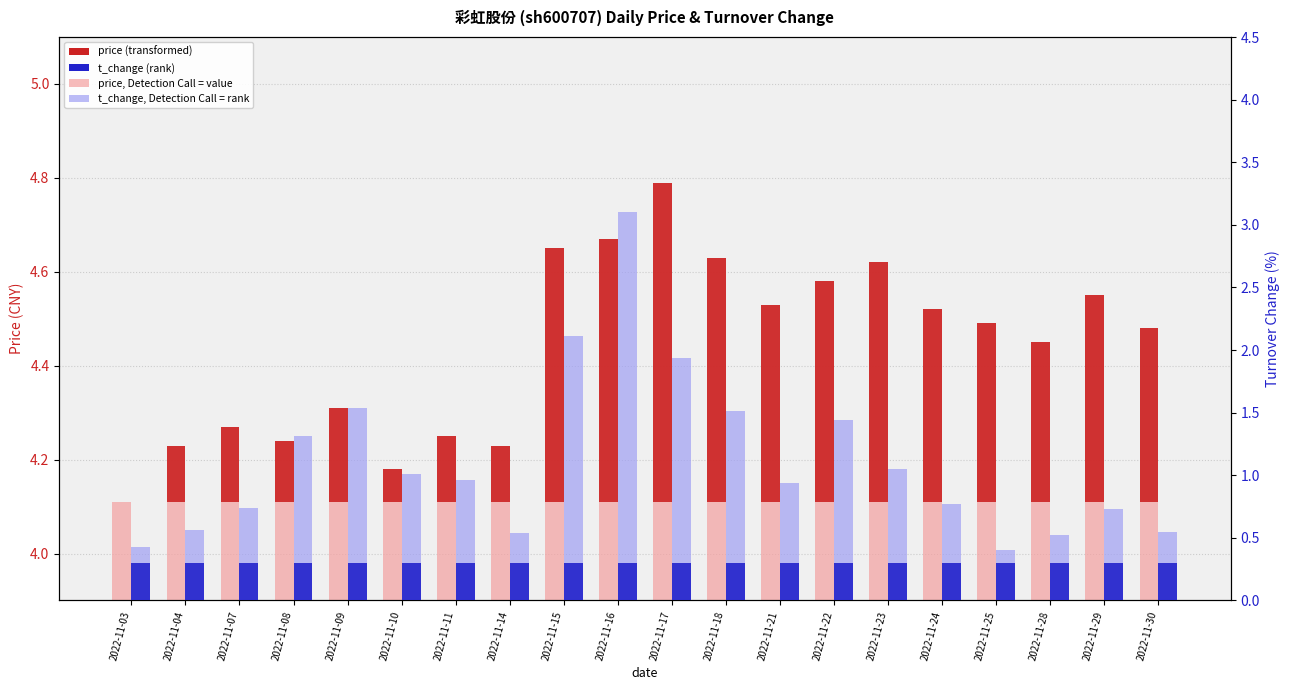

List the labels in order of t_change (light) value, largest first.

2022-11-16, 2022-11-15, 2022-11-17, 2022-11-09, 2022-11-18, 2022-11-22, 2022-11-08, 2022-11-23, 2022-11-10, 2022-11-11, 2022-11-21, 2022-11-24, 2022-11-07, 2022-11-29, 2022-11-04, 2022-11-30, 2022-11-14, 2022-11-28, 2022-11-03, 2022-11-25